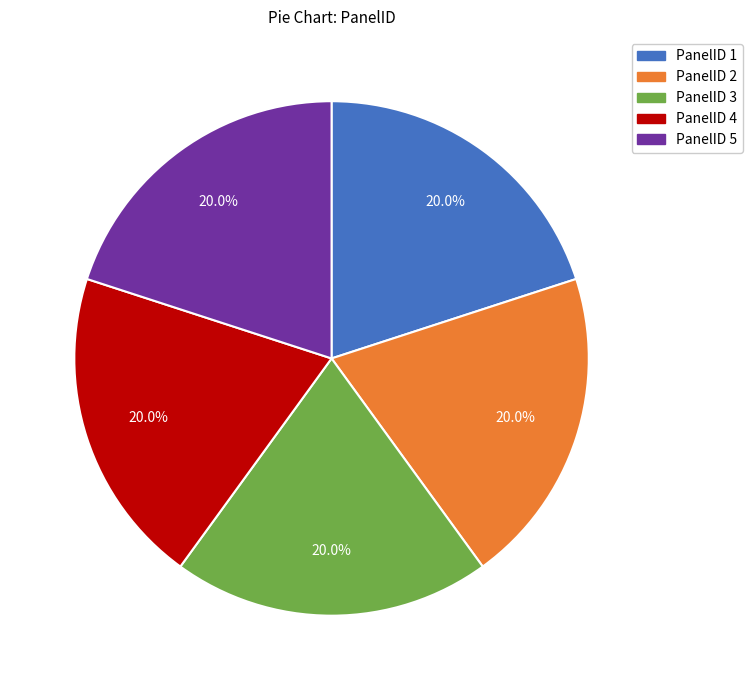

Does any single category account for the majority?

No